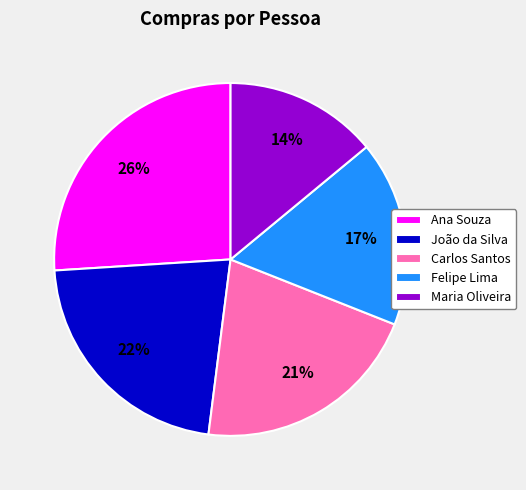

Which category has the smallest portion of the pie?

Maria Oliveira